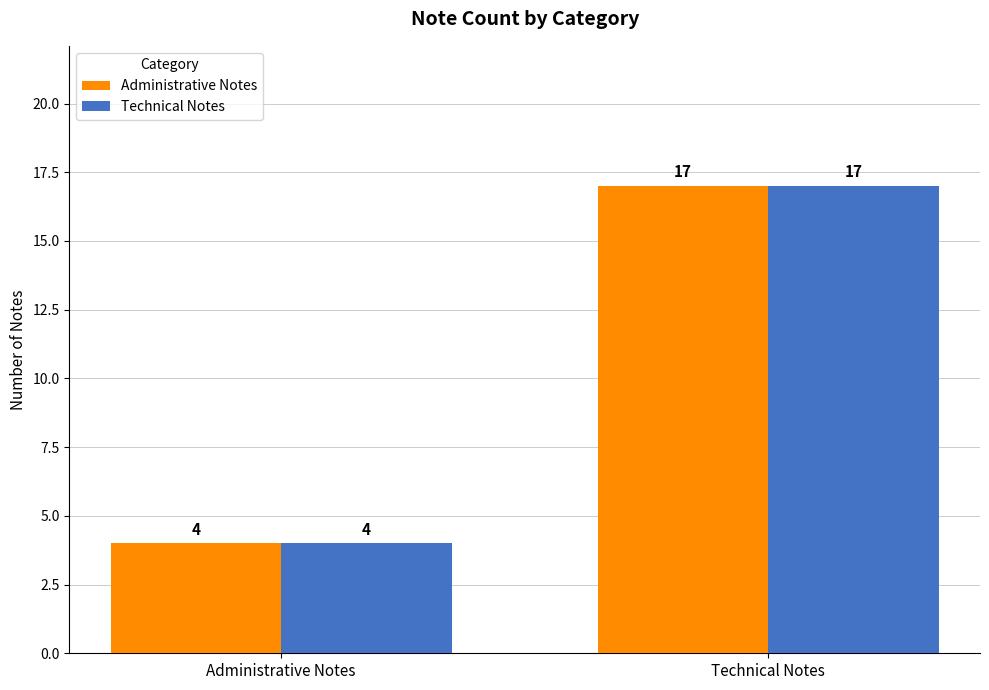

Reading left to right, what are all the values shown in this chart?

Administrative Notes: 4	17
Technical Notes: 4	17